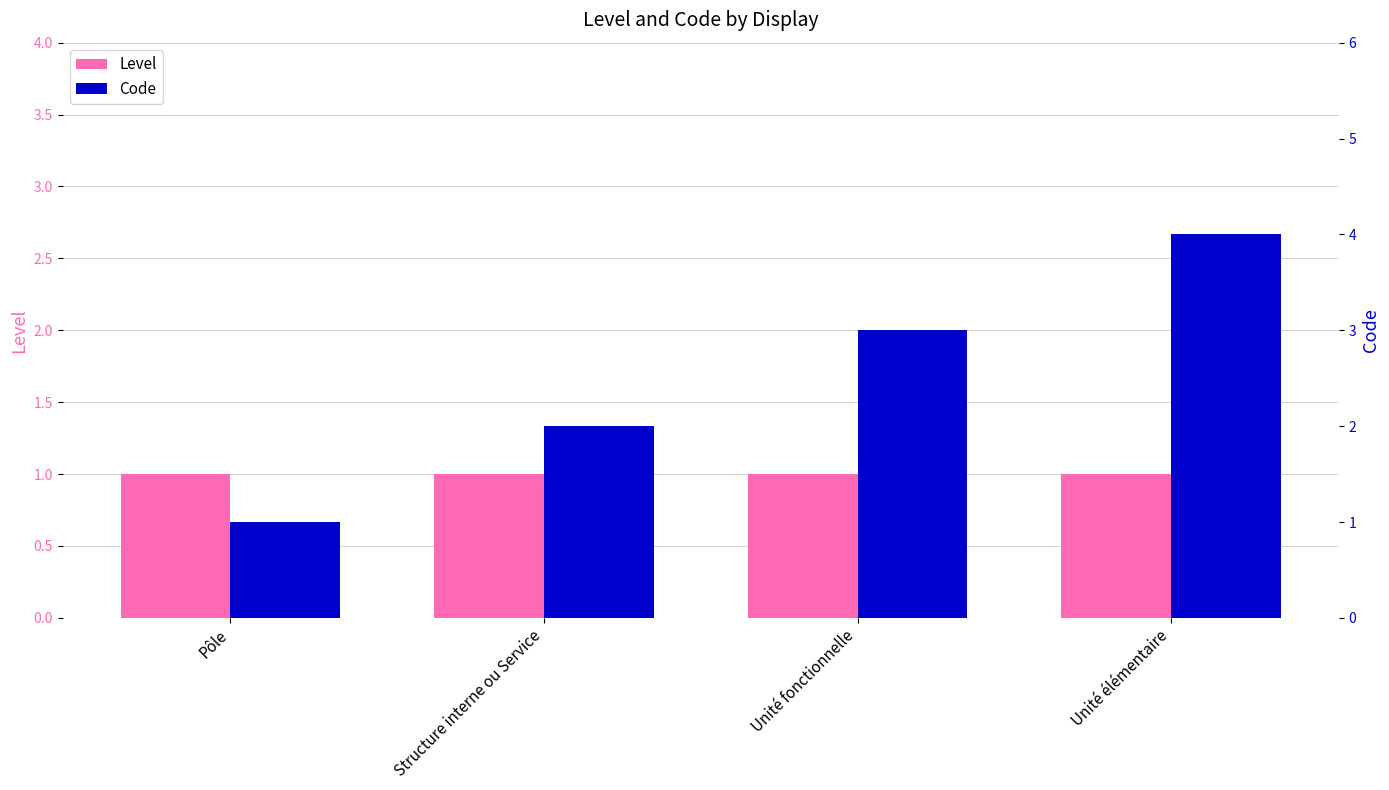

Reading left to right, list all the values displayed in this chart.

Level: 1	1	1	1
Code: 1	2	3	4